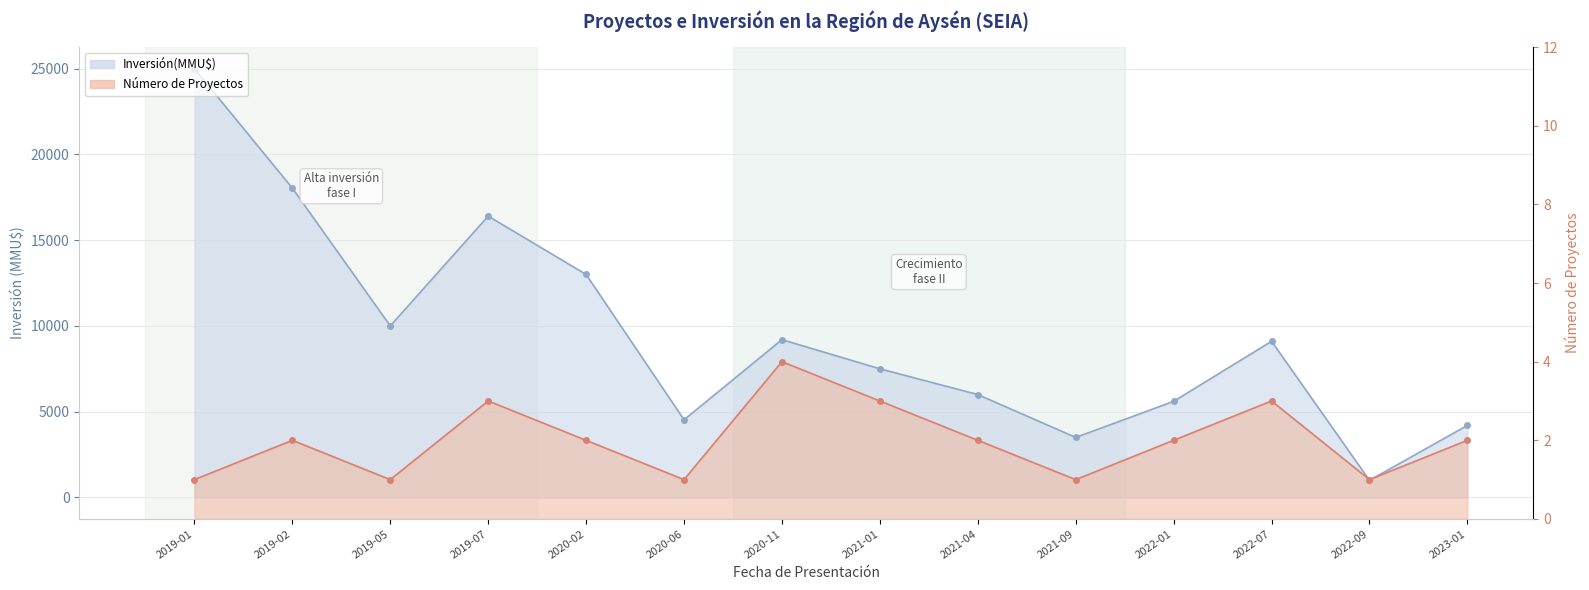

What is the label of the 3rd point from the right?

2022-07